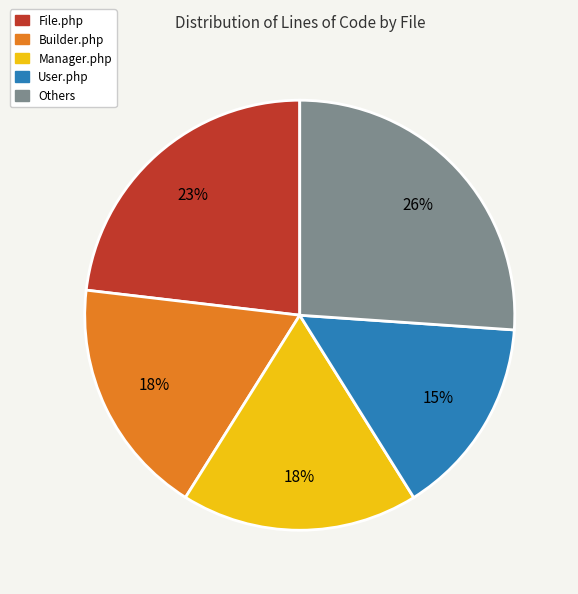

Which slice is the smallest?

User.php